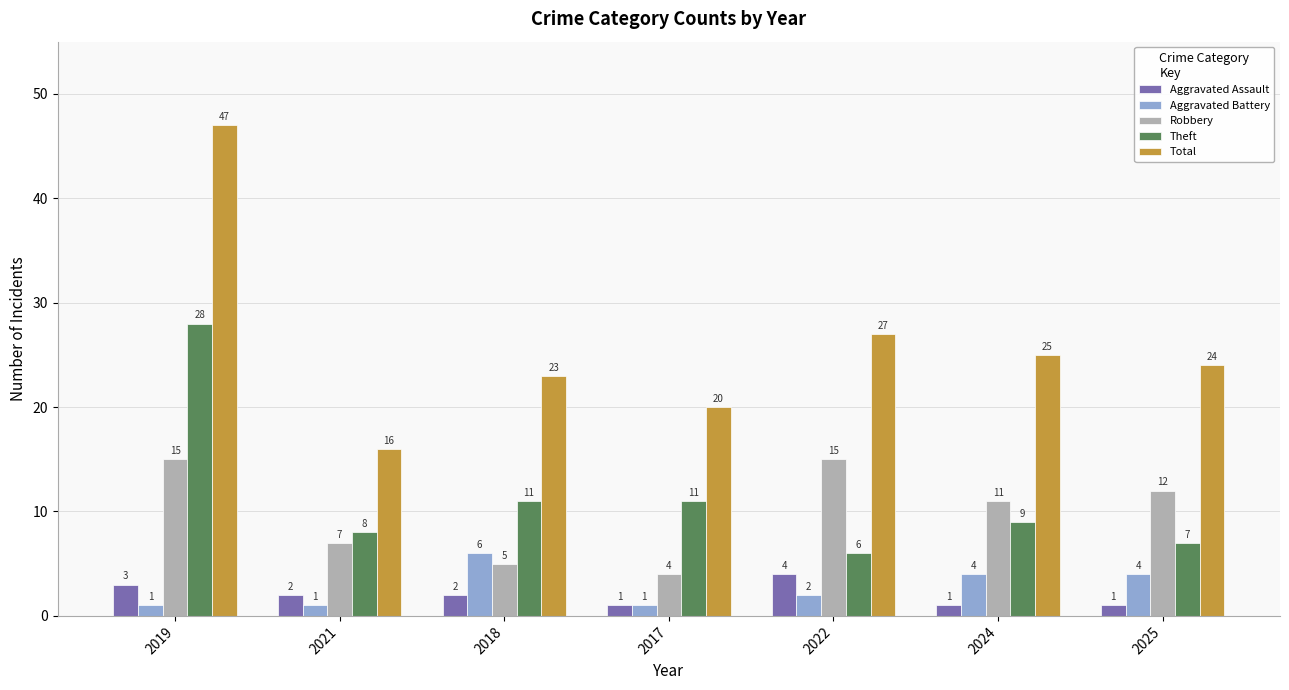

Rank the series at 2022 from lowest to highest value.

Aggravated Battery, Aggravated Assault, Theft, Robbery, Total